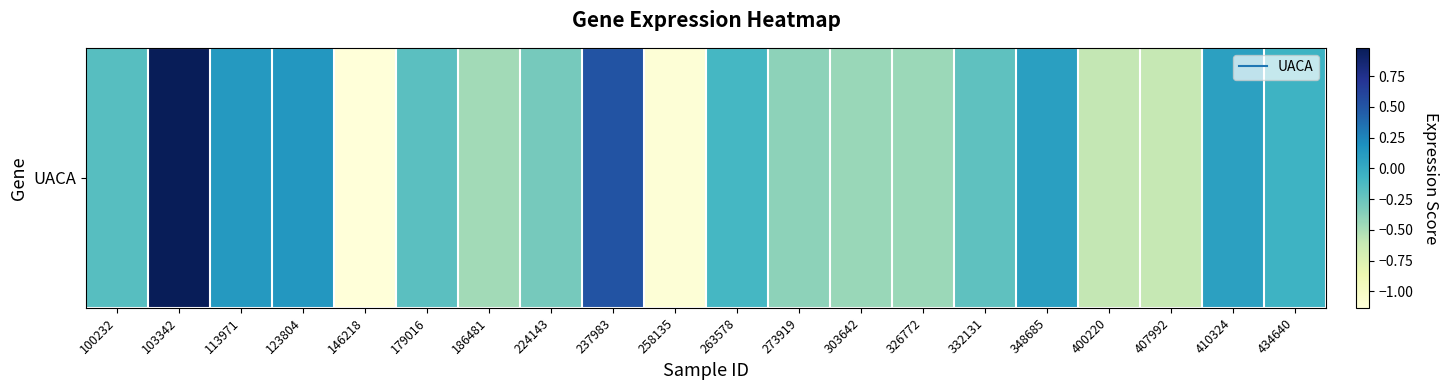

What is the difference between the values at 273919 and 434640?

0.3